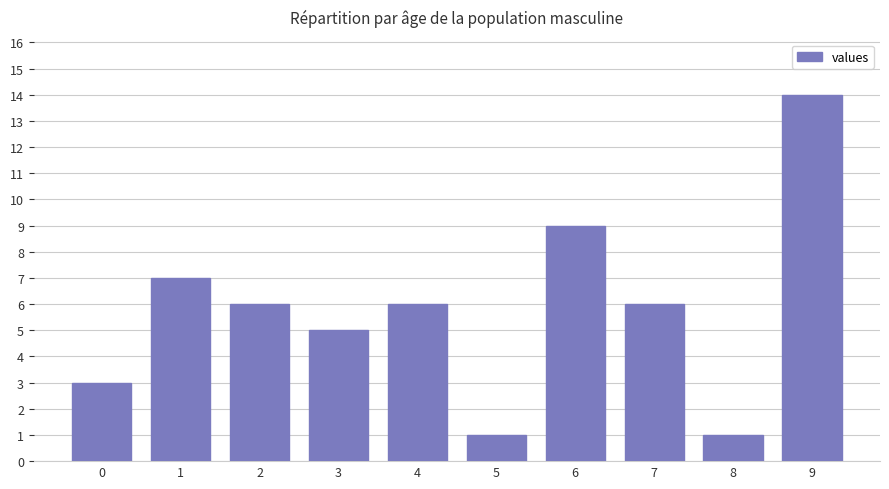

Which has a higher value, 2 or 3?

2